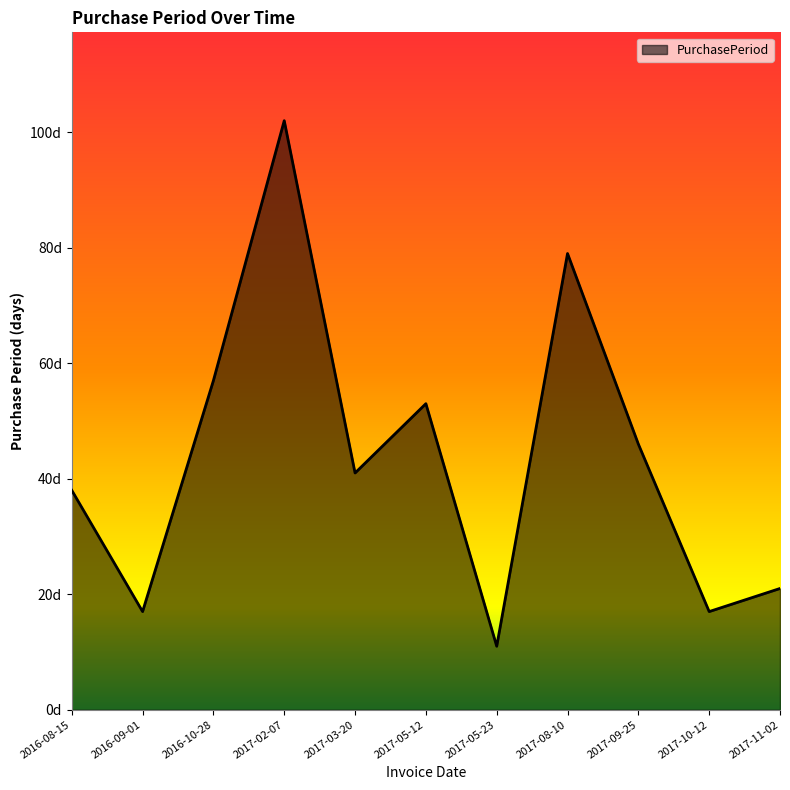

The chart shows a value of 38 at 2016-08-15. True or false?

True